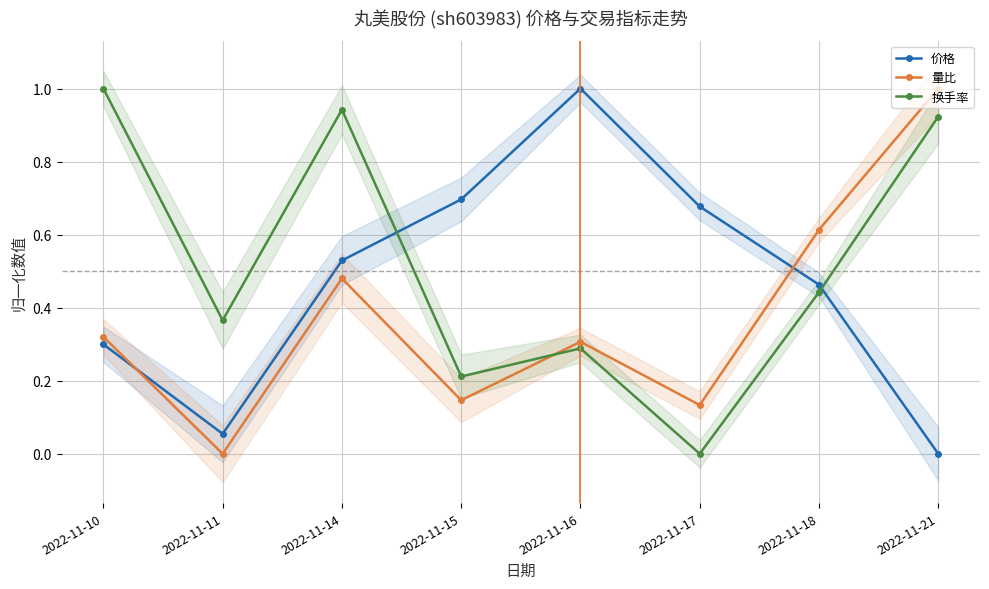

What is the greatest value displayed?

1.0